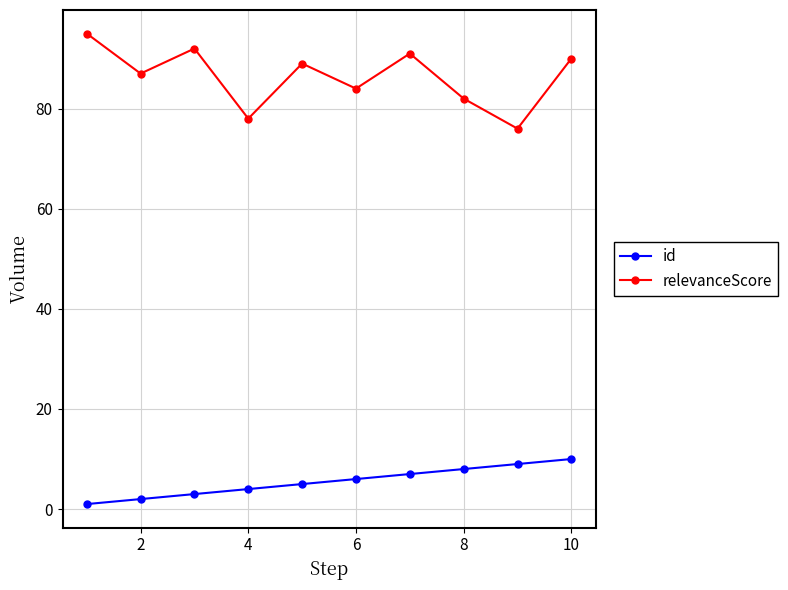

True or false: relevanceScore and id cross at least once.

False